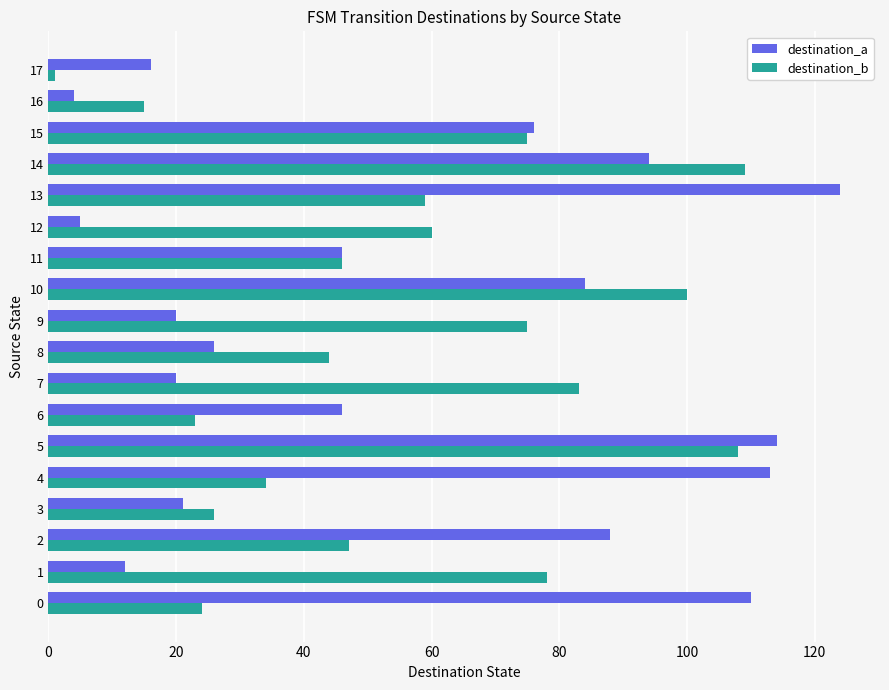

The destination_a series shows 84 at 10. True or false?

True